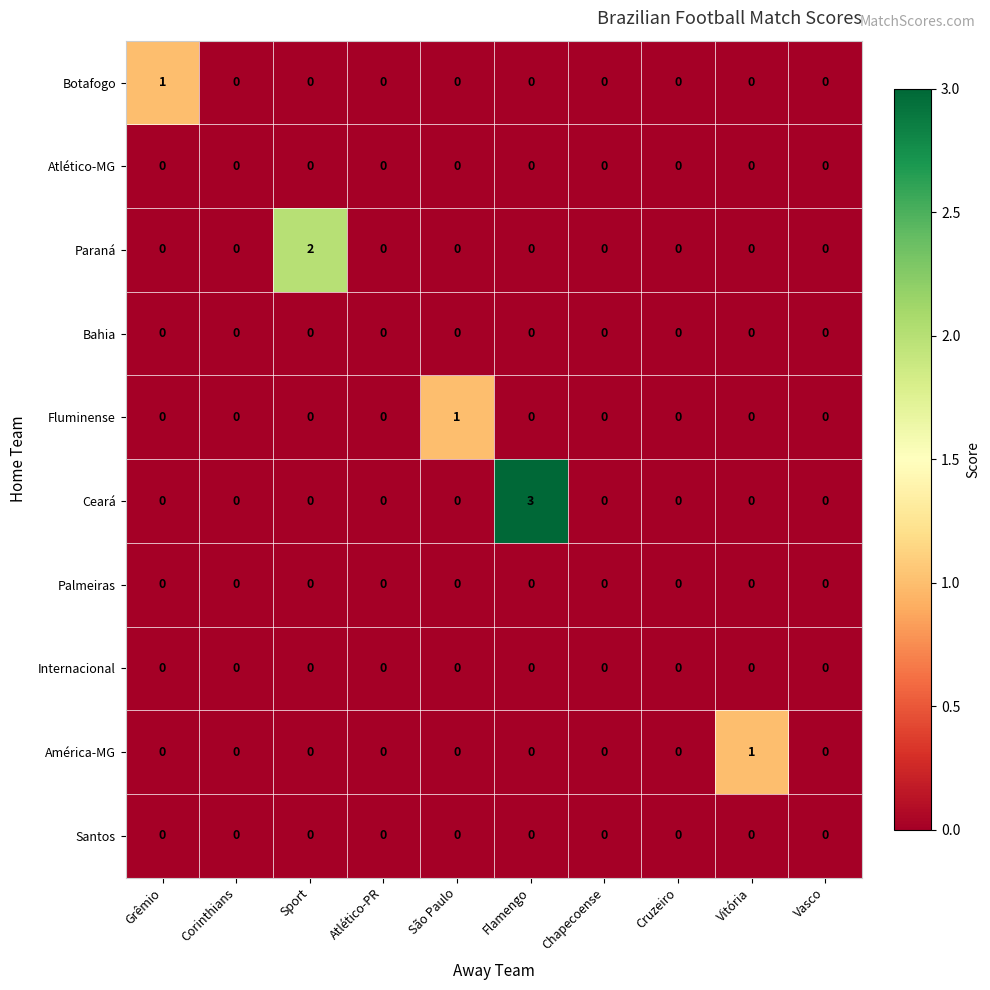

True or false: Paraná has a value of 2 at Sport.

True